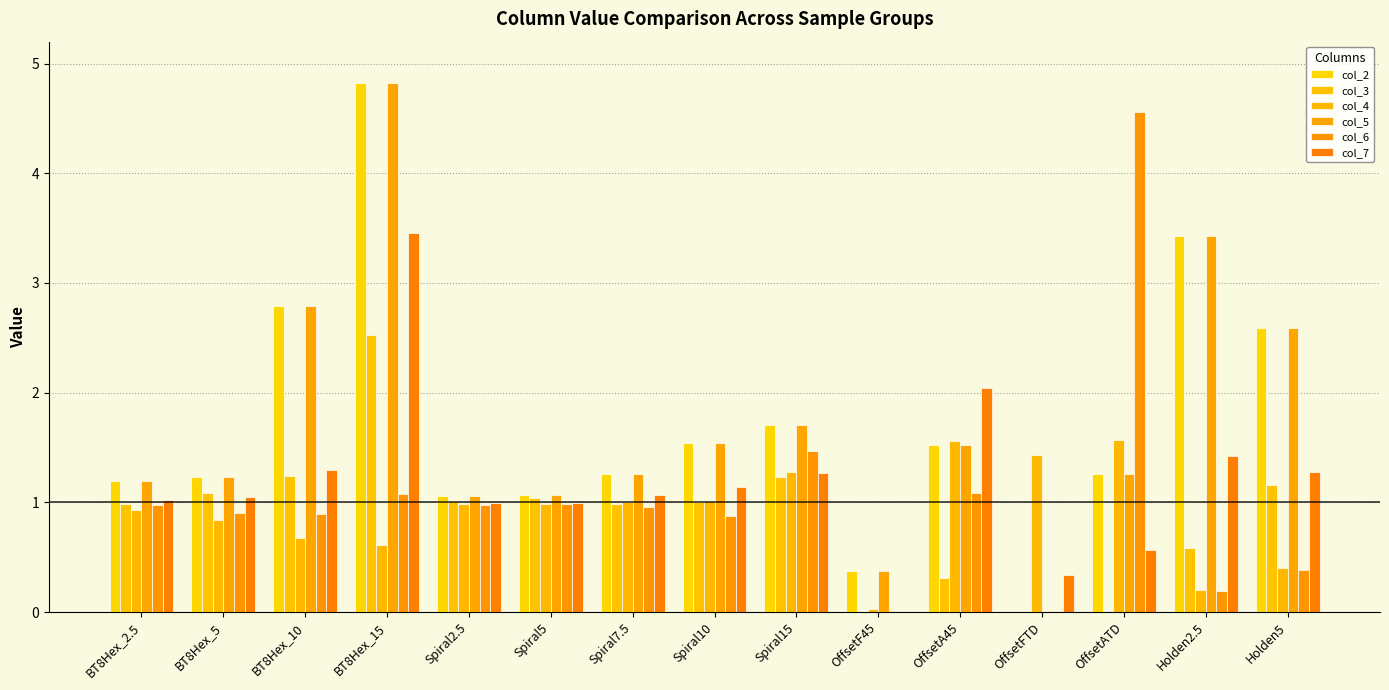

Which has a higher value, OffsetA45 or Spiral10?

Spiral10